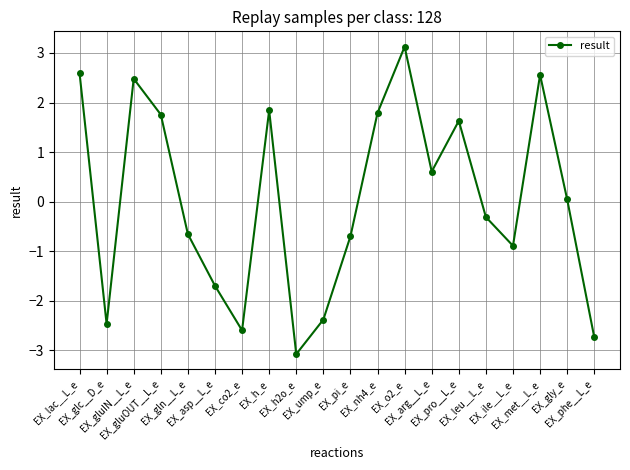

What is the greatest value displayed?

3.1